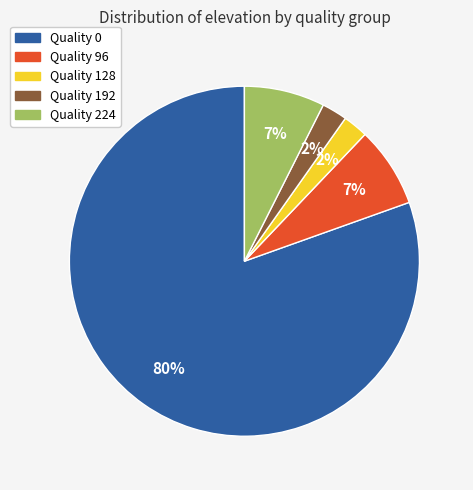

Is there any slice that represents more than half of the pie?

Yes